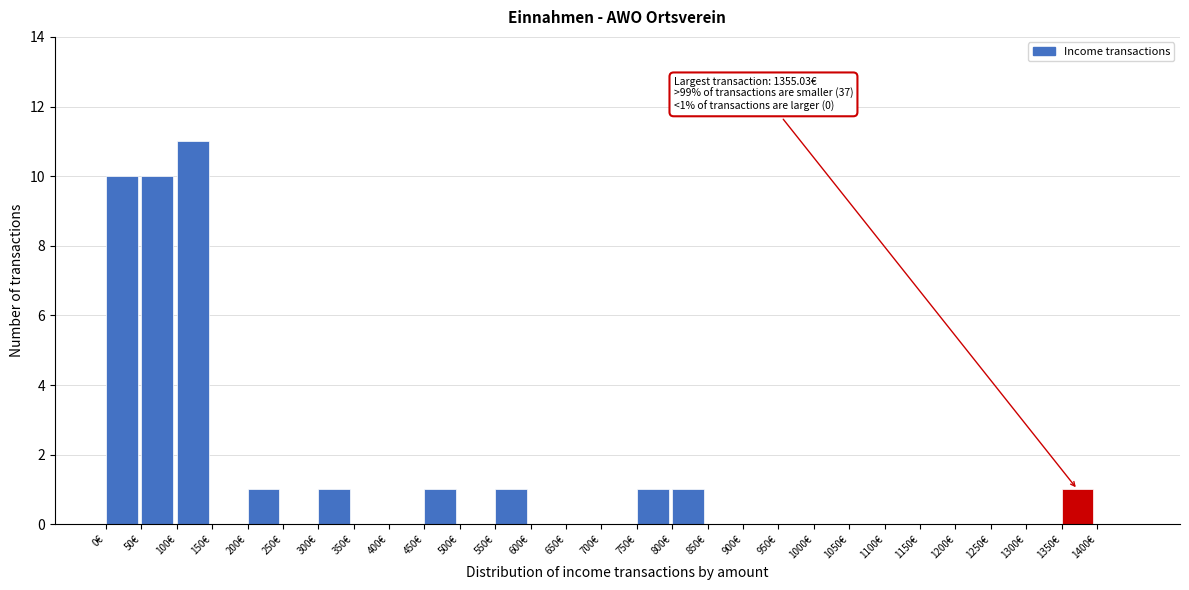

Which range on the x-axis has the tallest bar?

100 to 150